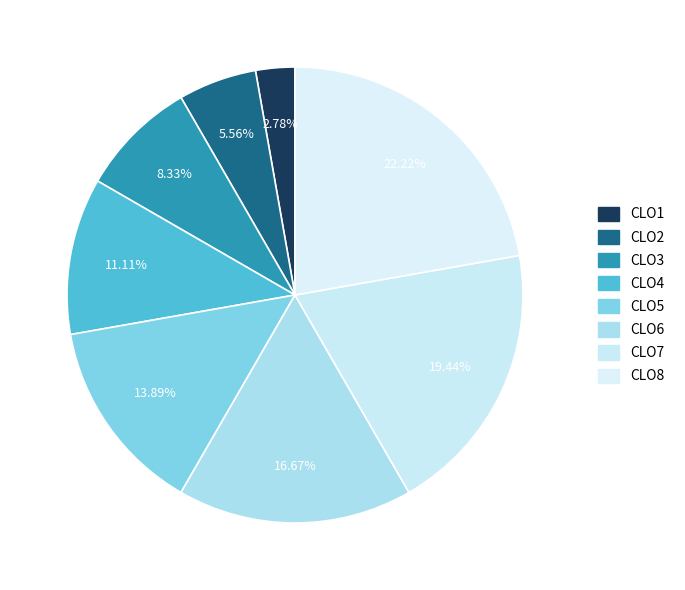

What is the change in value from CLO1 to CLO2?

+1